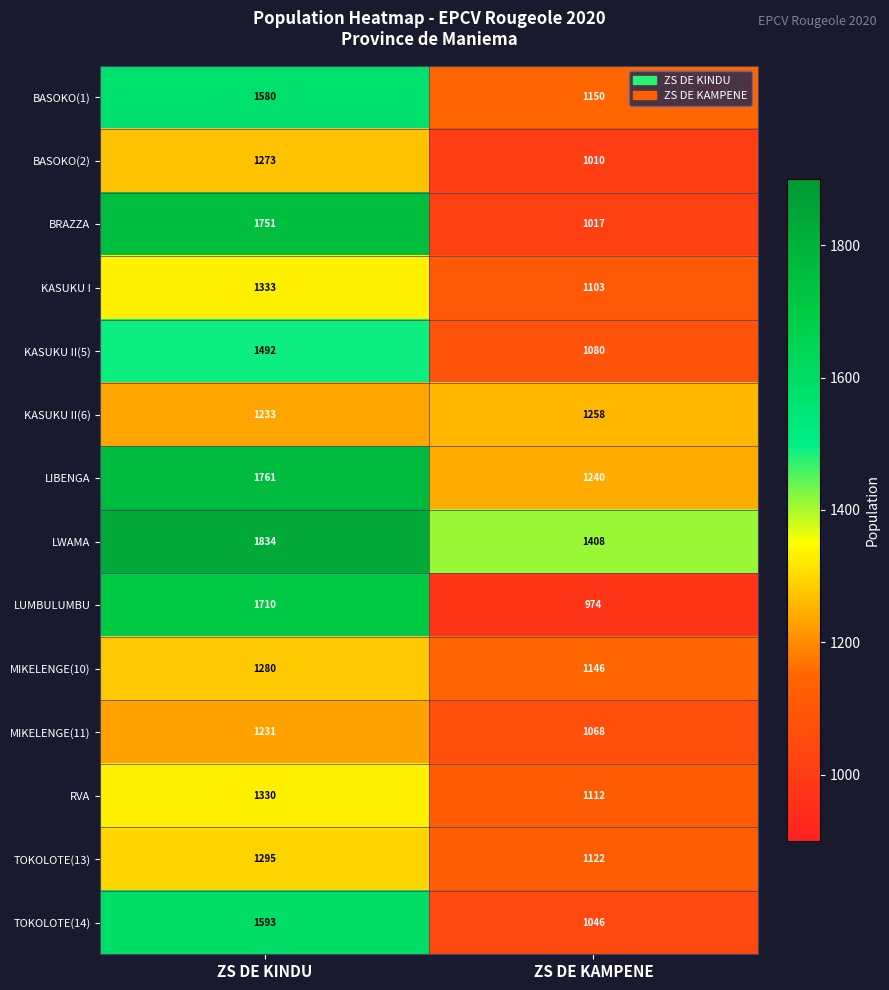

At which category does the chart reach its peak across all series?

ZS DE KINDU